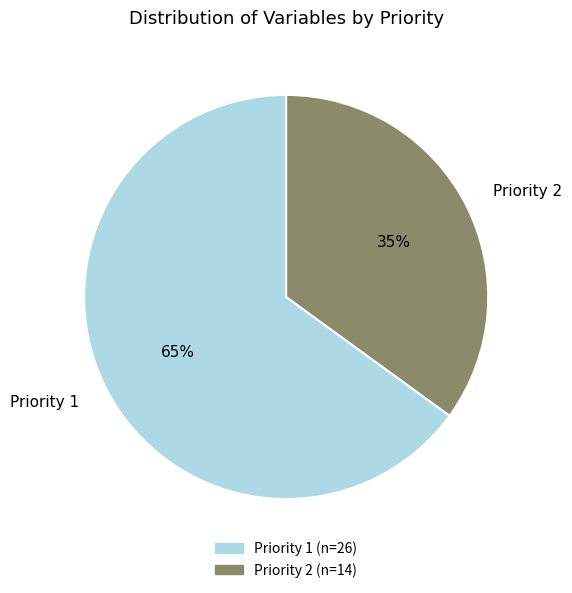

True or false: Priority 1 accounts for 65% of the total.

True